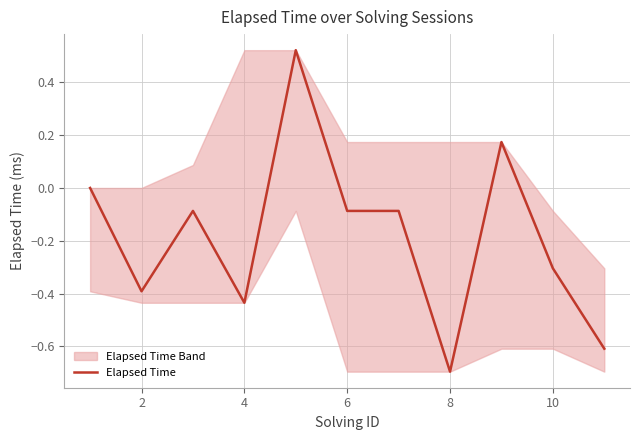

What is the sum of all values?

-2.0